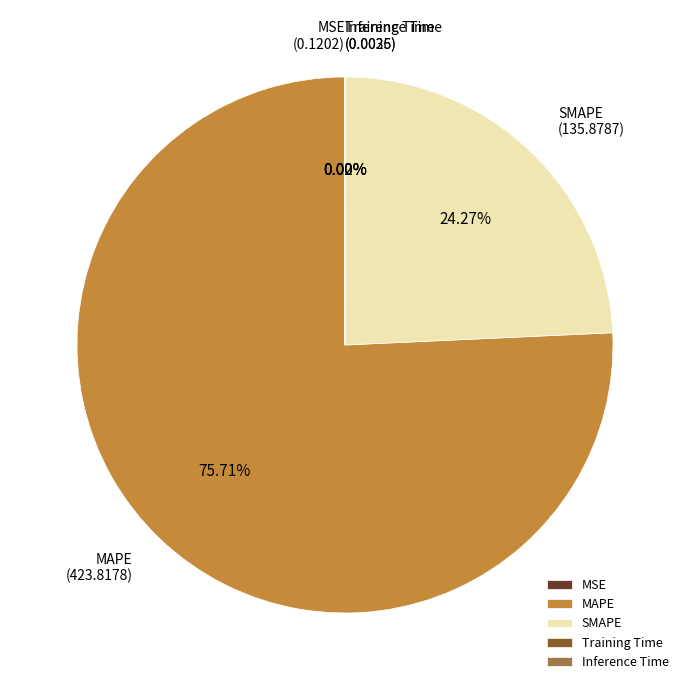

Which slice is the largest?

MAPE